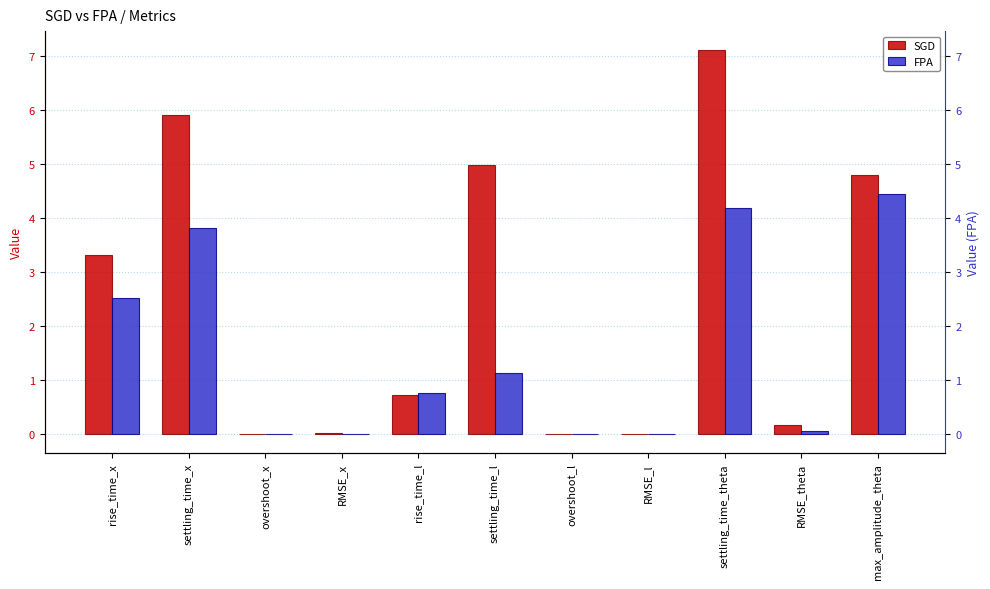

At which category is the sum across all series the highest?

settling_time_theta